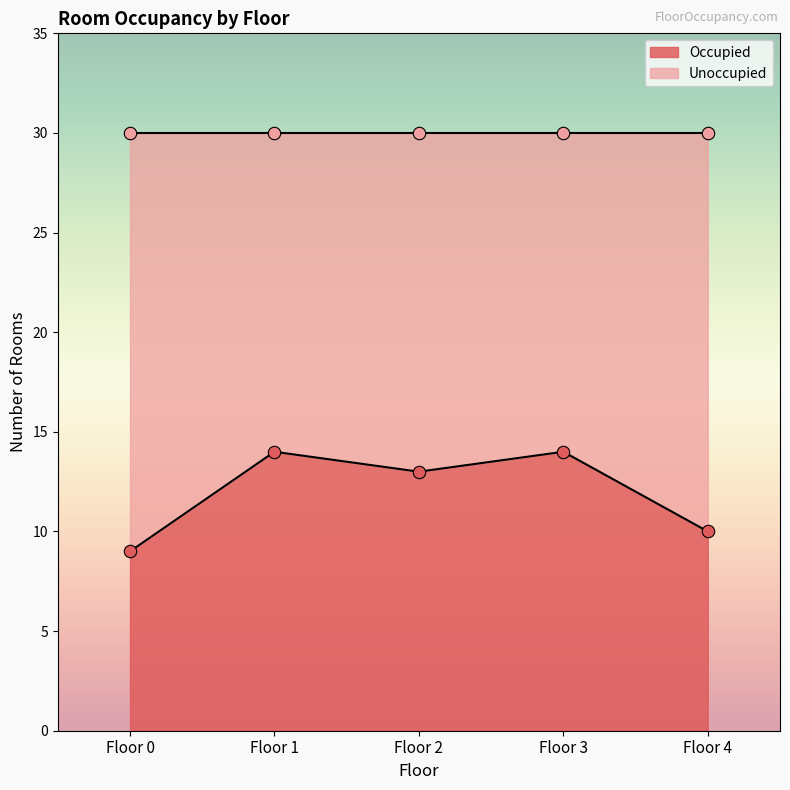

Which series has the widest spread of Y values?

Occupied